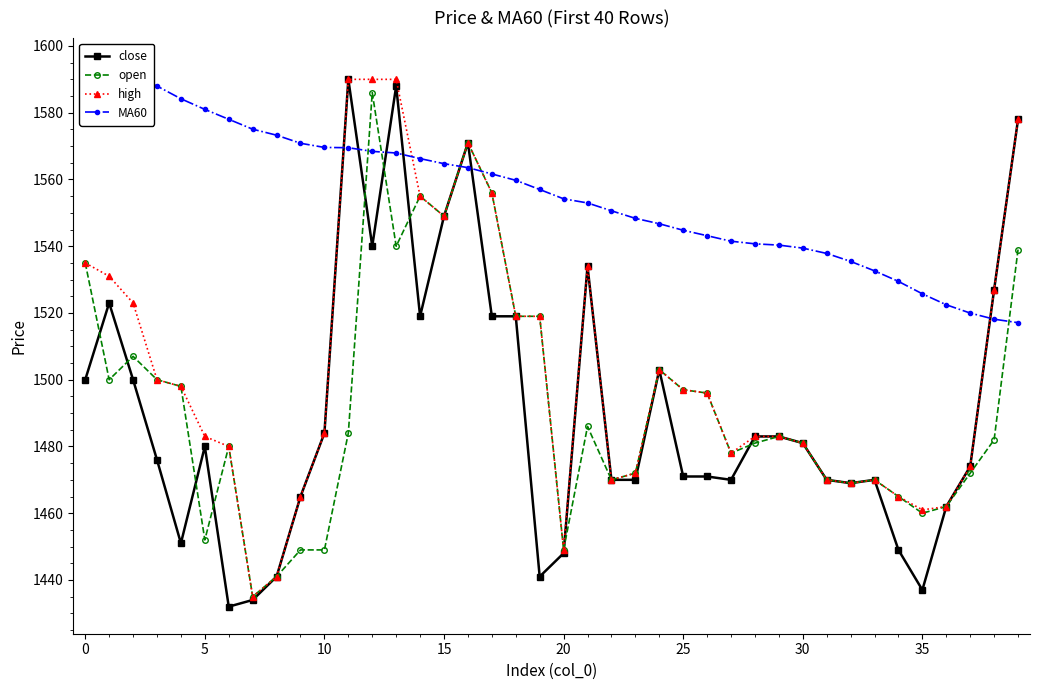

What is the difference between the highest and lowest values at 27?

71.5